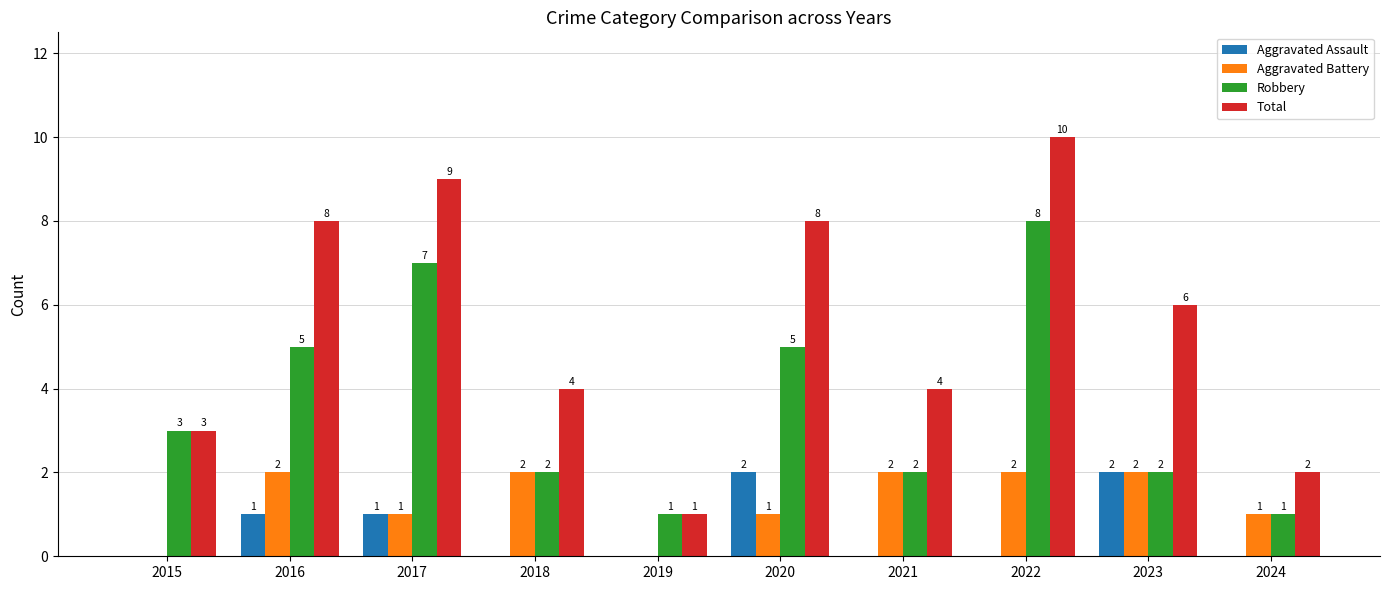

The Robbery series shows 1 at 2021. True or false?

False